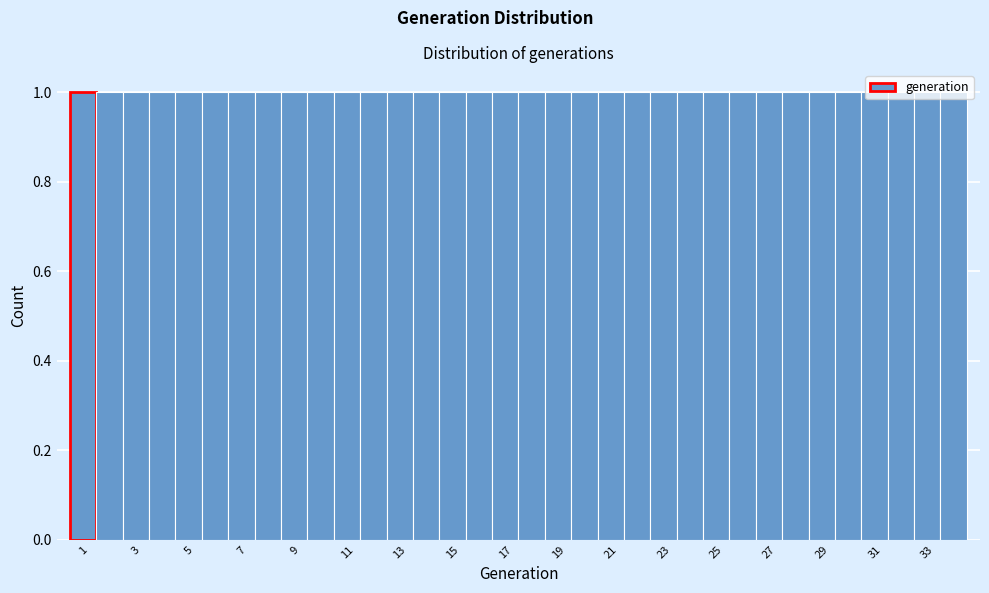

Reading left to right, transcribe this chart: for each bar, give the range it covers on the x-axis and its height. Neither the bar edges nor the heights are printed on the chart, so give them approximately, as read against the axes.

0.5 to 1.5: 1
1.5 to 2.5: 1
2.5 to 3.5: 1
3.5 to 4.5: 1
4.5 to 5.5: 1
5.5 to 6.5: 1
6.5 to 7.5: 1
7.5 to 8.5: 1
8.5 to 9.5: 1
9.5 to 10.5: 1
10.5 to 11.5: 1
11.5 to 12.5: 1
12.5 to 13.5: 1
13.5 to 14.5: 1
14.5 to 15.5: 1
15.5 to 16.5: 1
16.5 to 17.5: 1
17.5 to 18.5: 1
18.5 to 19.5: 1
19.5 to 20.5: 1
20.5 to 21.5: 1
21.5 to 22.5: 1
22.5 to 23.5: 1
23.5 to 24.5: 1
24.5 to 25.5: 1
25.5 to 26.5: 1
26.5 to 27.5: 1
27.5 to 28.5: 1
28.5 to 29.5: 1
29.5 to 30.5: 1
30.5 to 31.5: 1
31.5 to 32.5: 1
32.5 to 33.5: 1
33.5 to 34.5: 1